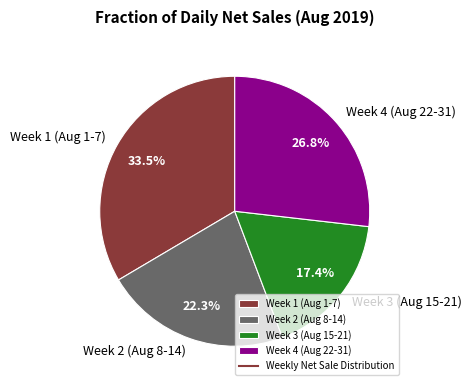

What percentage is NOT represented by Week 4 (Aug 22-31)?

73.2%